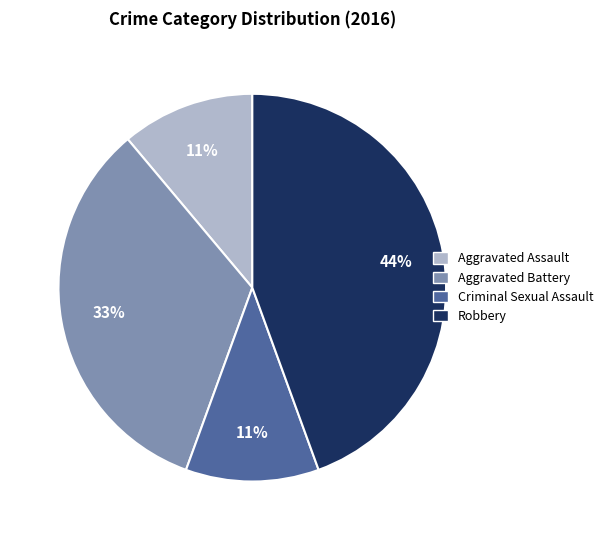

To the nearest percent, what is the difference between the largest and smallest slice percentages?

33%